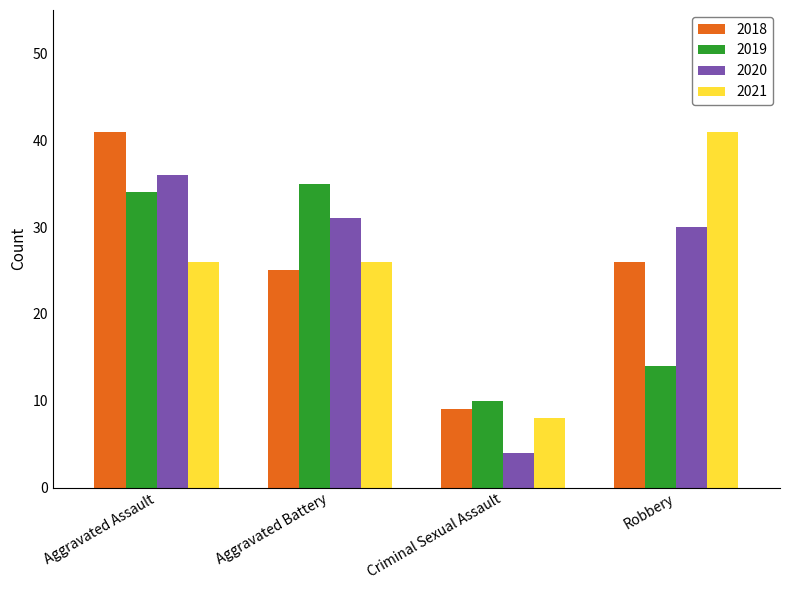

What is the maximum value shown in the chart?

41